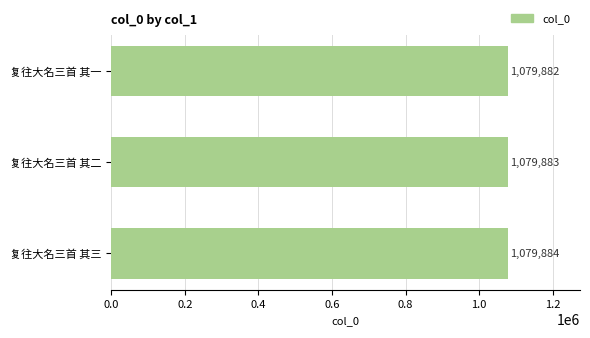

The chart shows a value of 1079883 at 复往大名三首 其二. True or false?

True